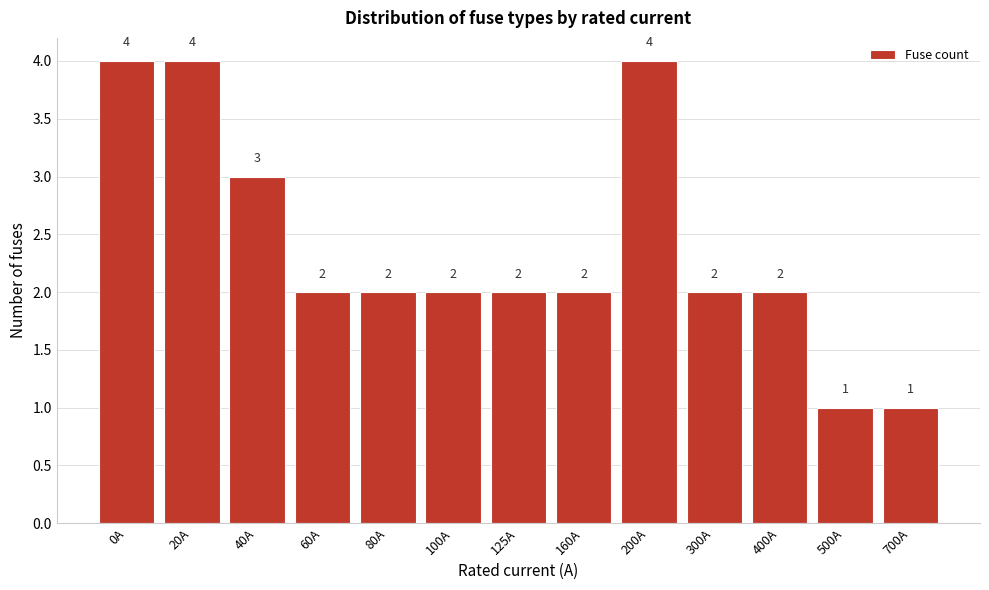

Reading left to right, transcribe all the data shown in this chart.

4	4	3	2	2	2	2	2	4	2	2	1	1